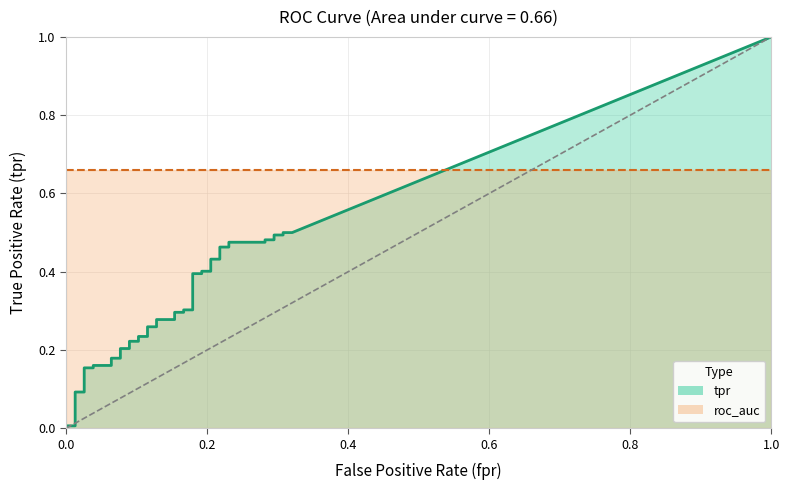

Which series has the largest range (max minus min)?

tpr